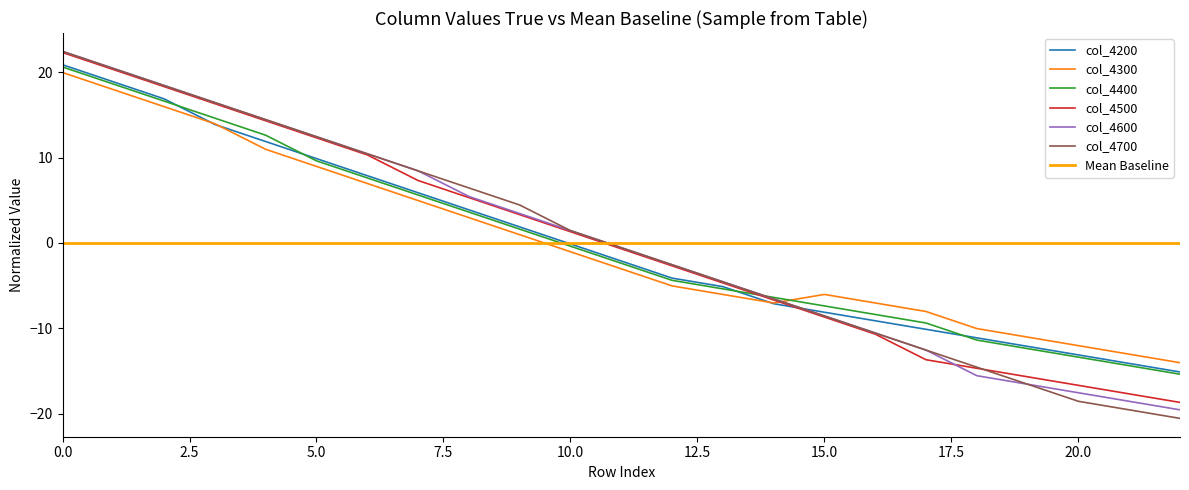

At which label is 4600 closest to 1?

10